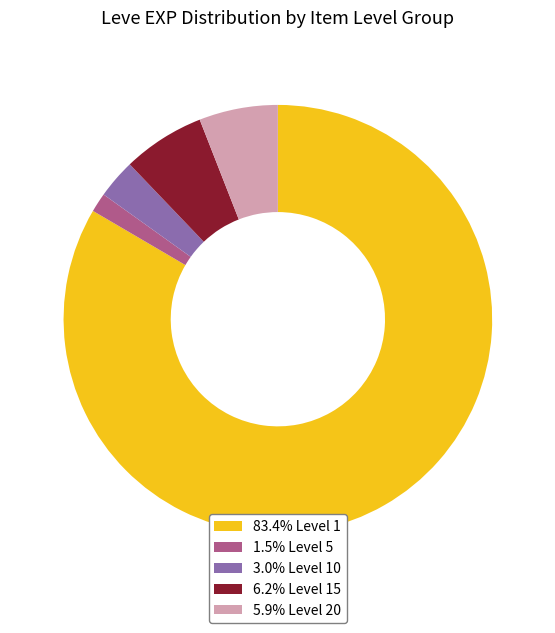

Count the number of slices in the pie.

5